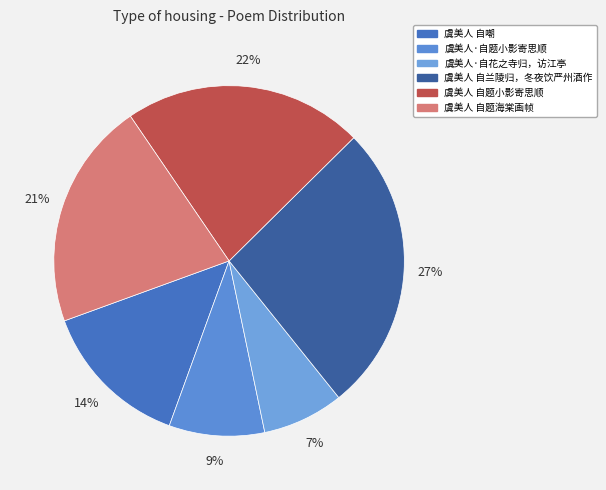

To the nearest percent, what percentage of the pie is 虞美人 自兰陵归，冬夜饮严州酒作?

27%